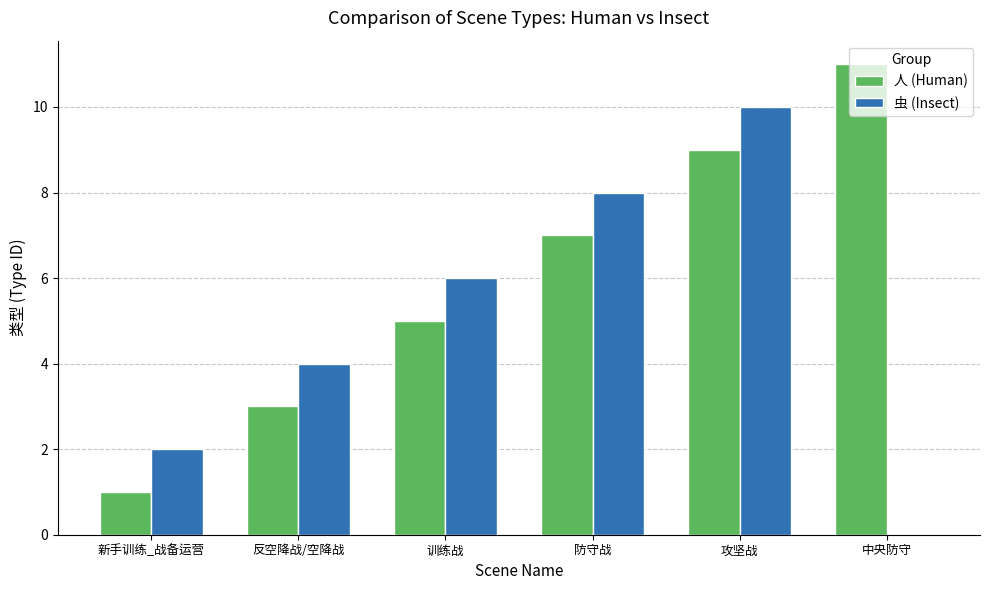

Which label corresponds to the largest value in the chart?

中央防守